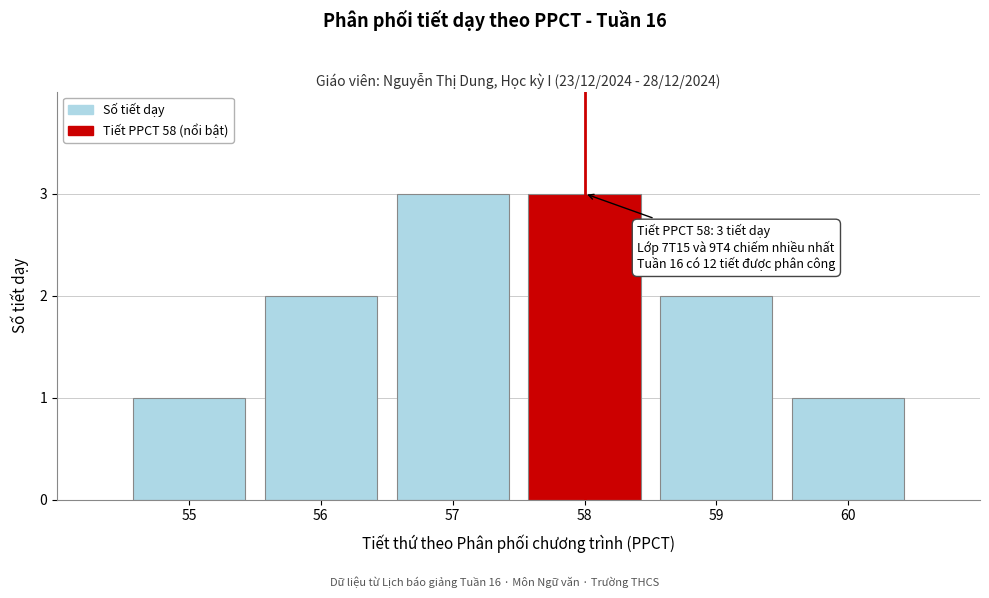

Reading left to right, list all the values displayed in this chart.

55=1	56=2	57=3	58=3	59=2	60=1